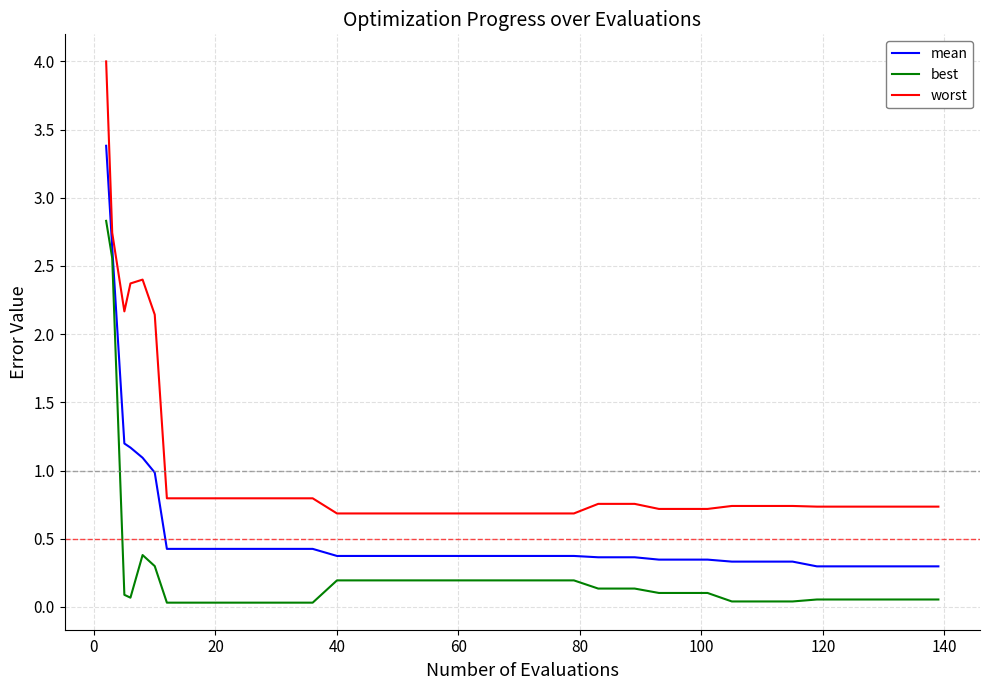

Is this an area chart (filled region under the line)?

No